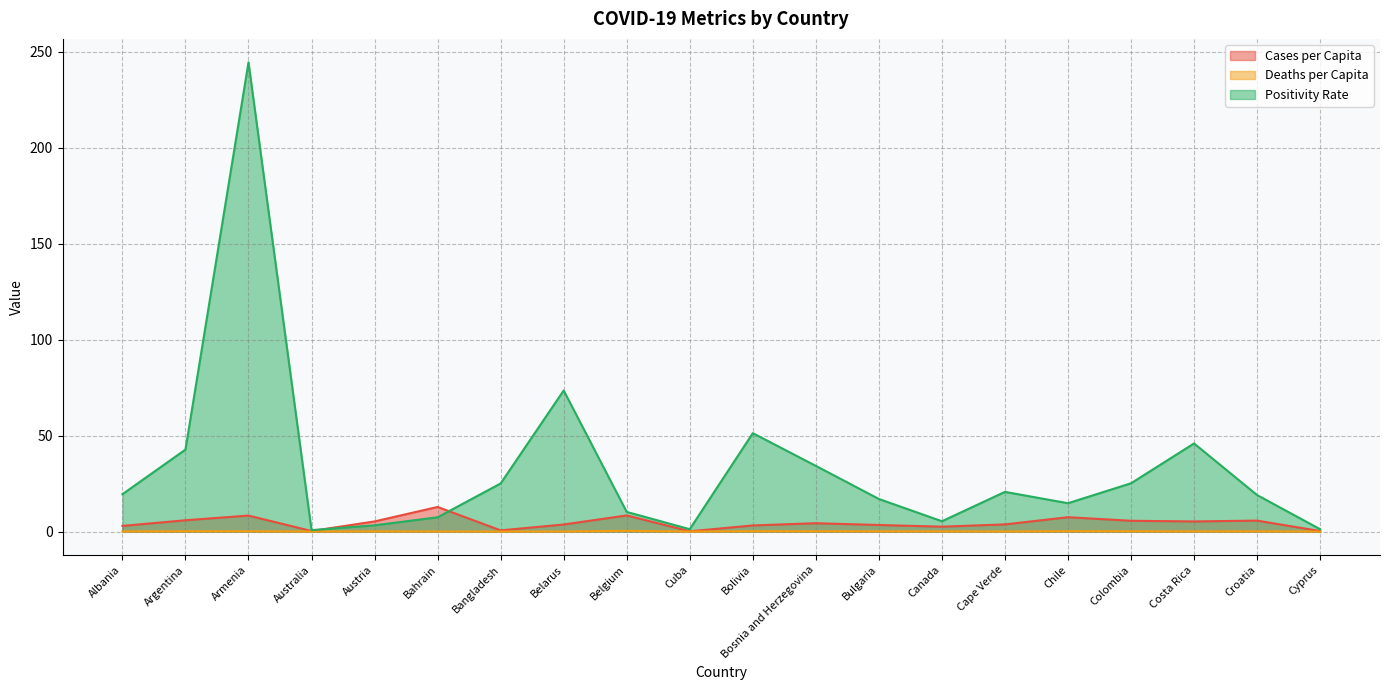

Is the value of Cases per Capita at Albania greater than the value of Positivity Rate at Argentina?

No